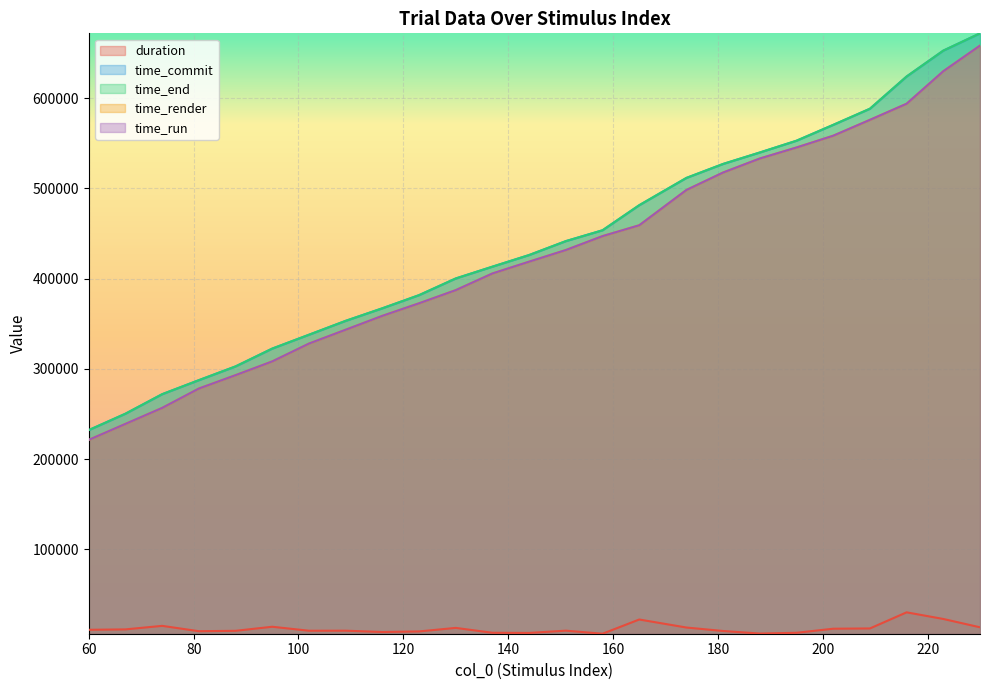

At how many categories does at least one series exceed 633729?

2